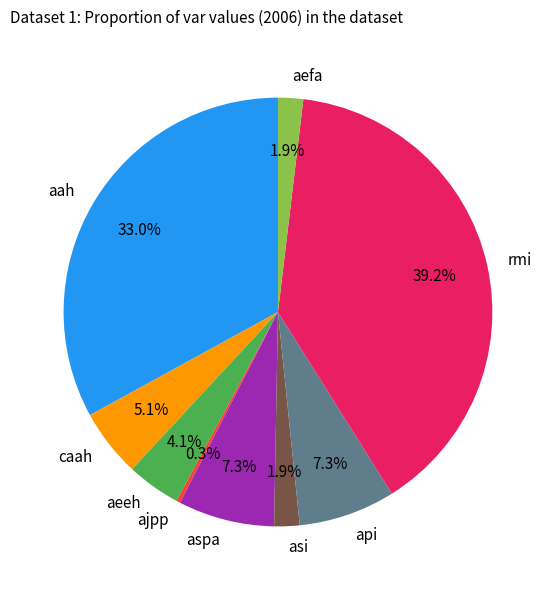

To the nearest percent, what percentage of the pie is aefa?

2%